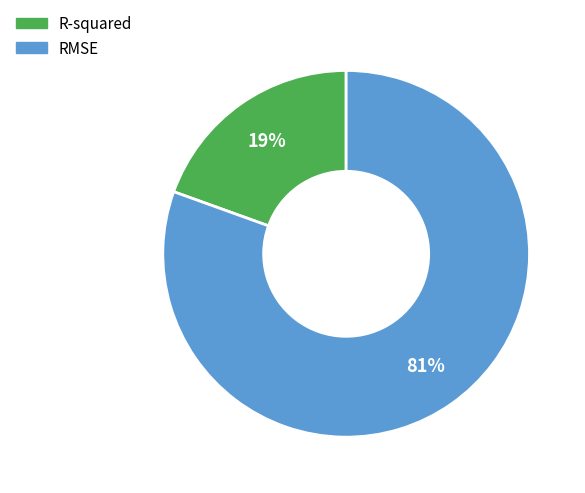

Do RMSE and R-squared together represent more than half of the pie?

Yes